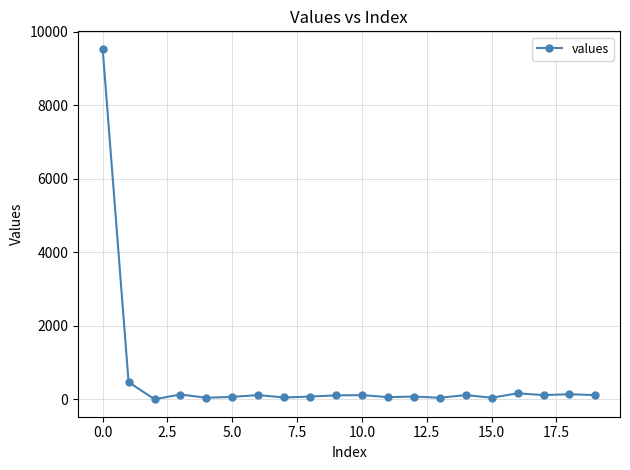

What is the value of the 7th point from the left?

112